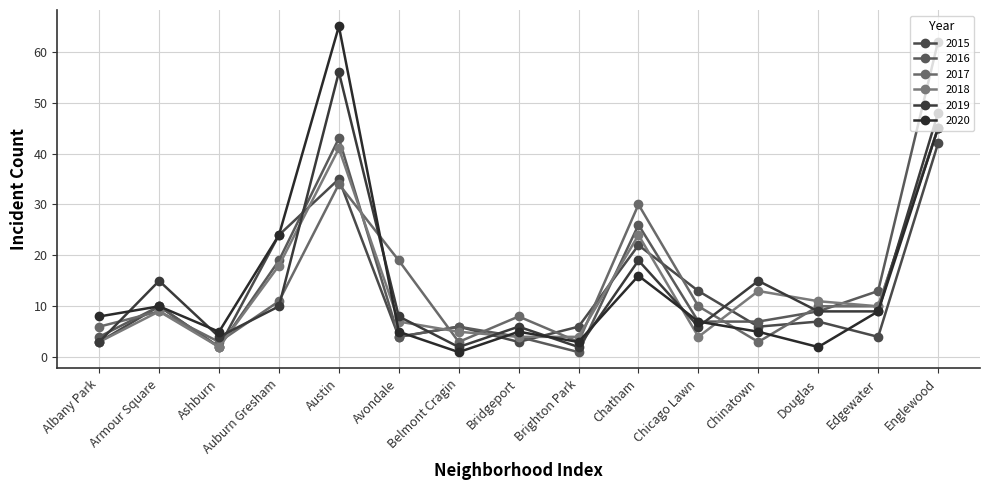

How many times do 2019 and 2020 cross each other?

7